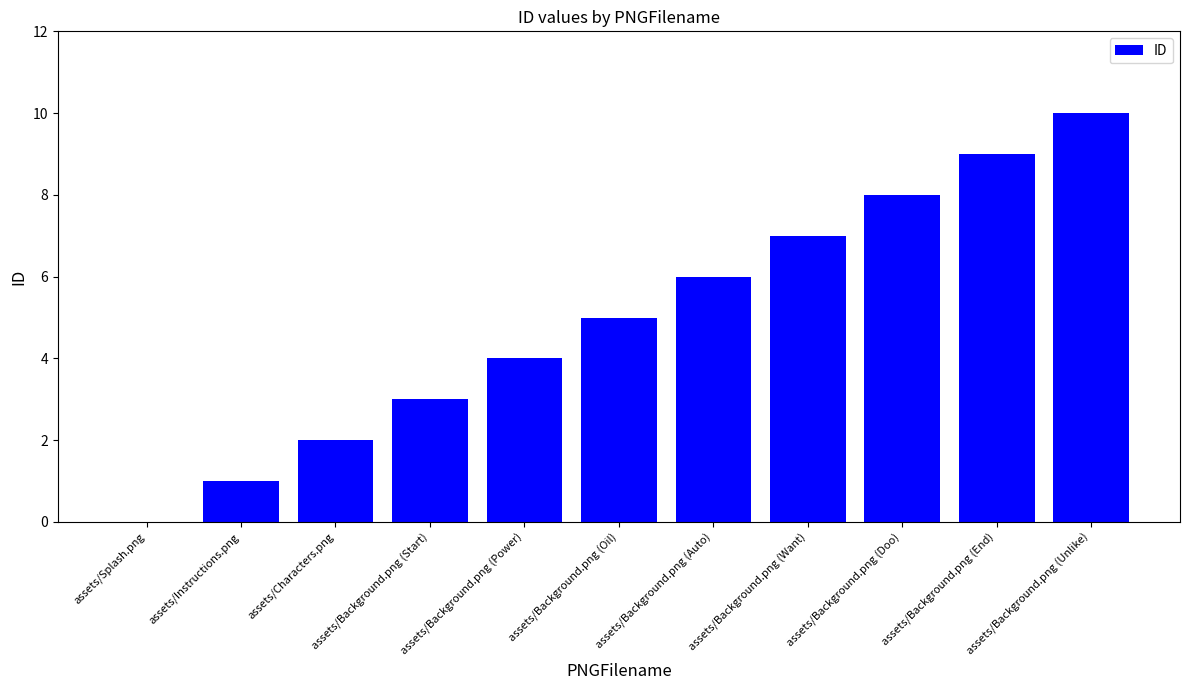

Between assets/Splash.png and assets/Background.png (Auto), which is larger?

assets/Background.png (Auto)